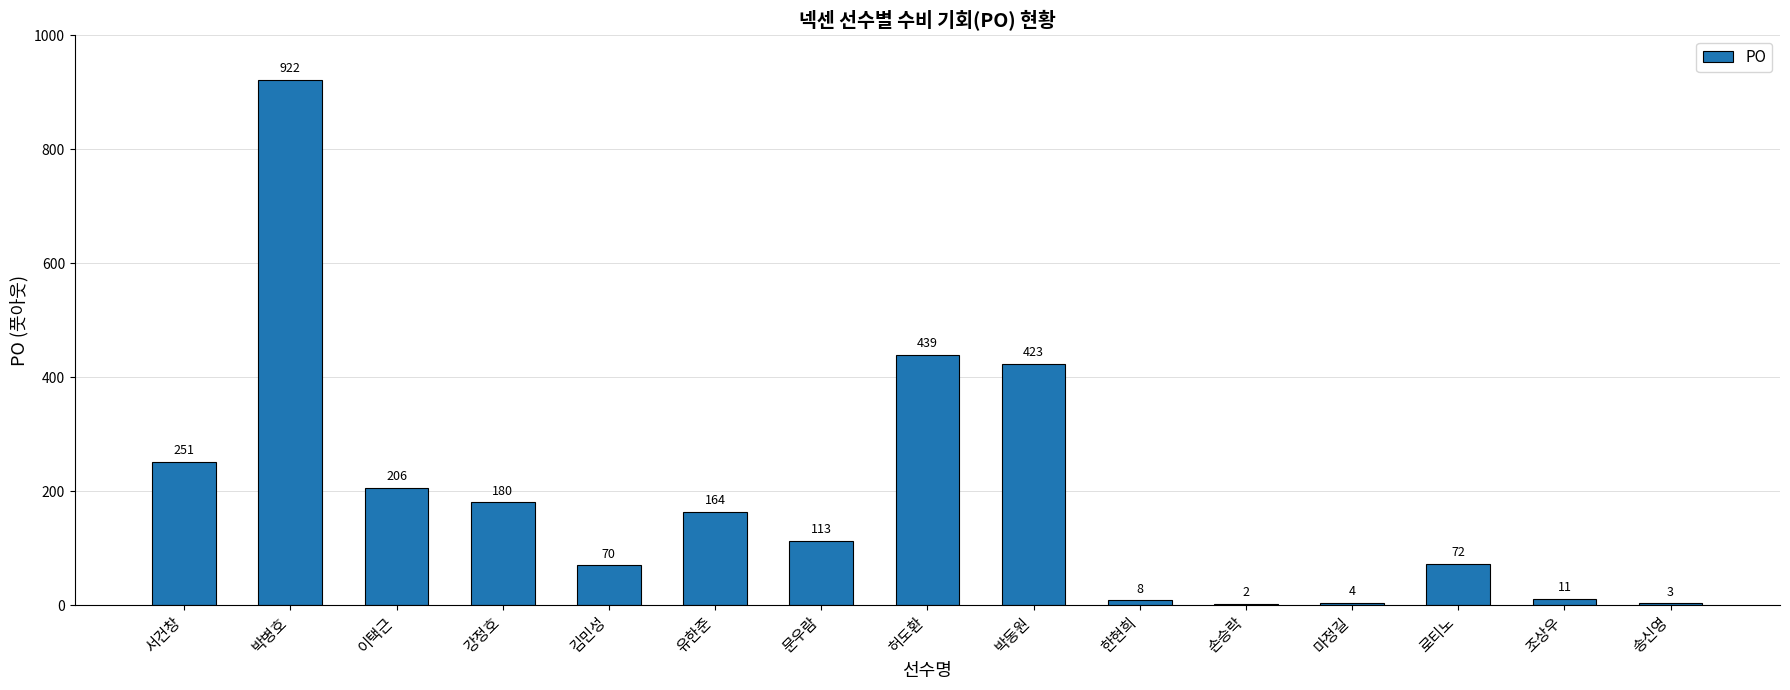

The chart shows a value of 173 at 박동원. True or false?

False